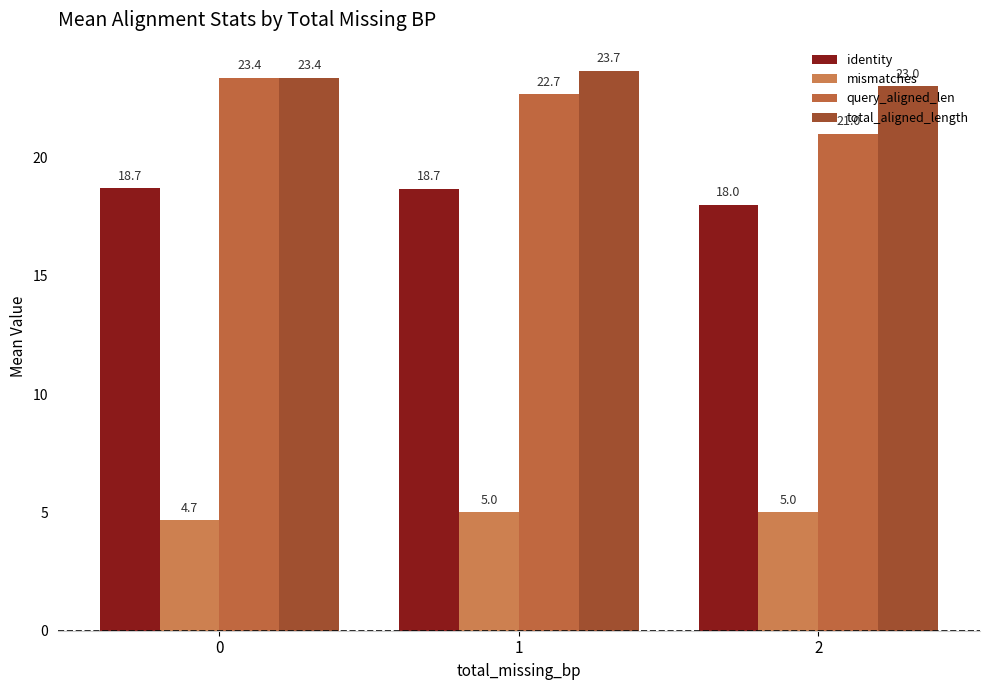

What is the sum of all query_aligned_len values?

67.0